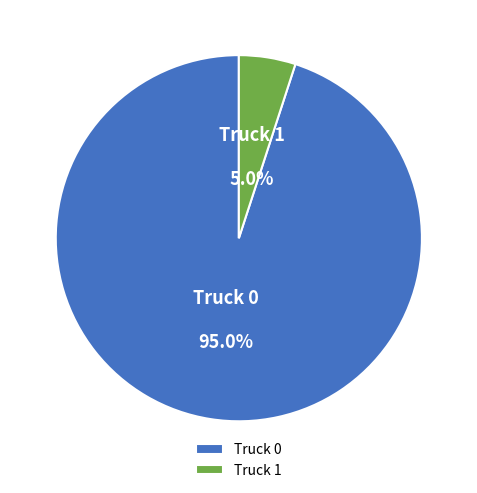

Combined, what portion of the pie is Truck 1 and Truck 0?

100.0%